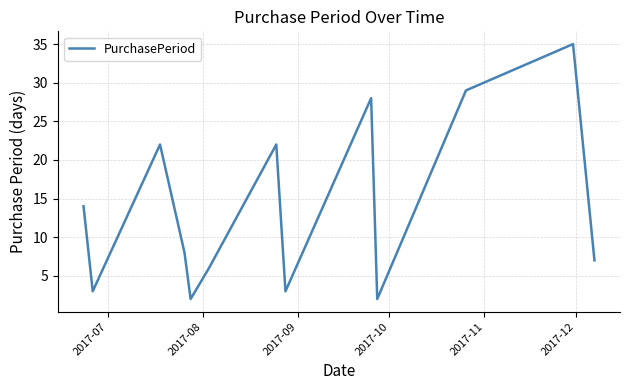

What is the greatest value displayed?

35